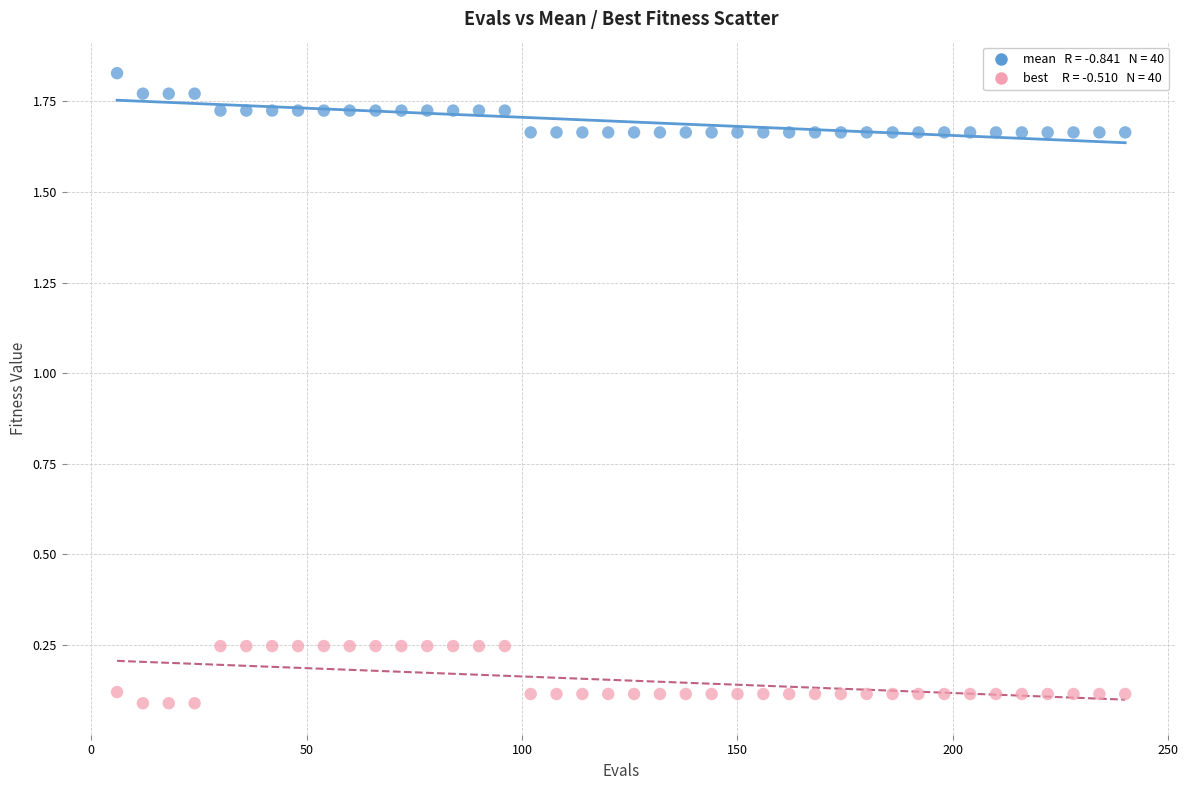

Across all data points, what is the range of X values (max minus min)?

234.0